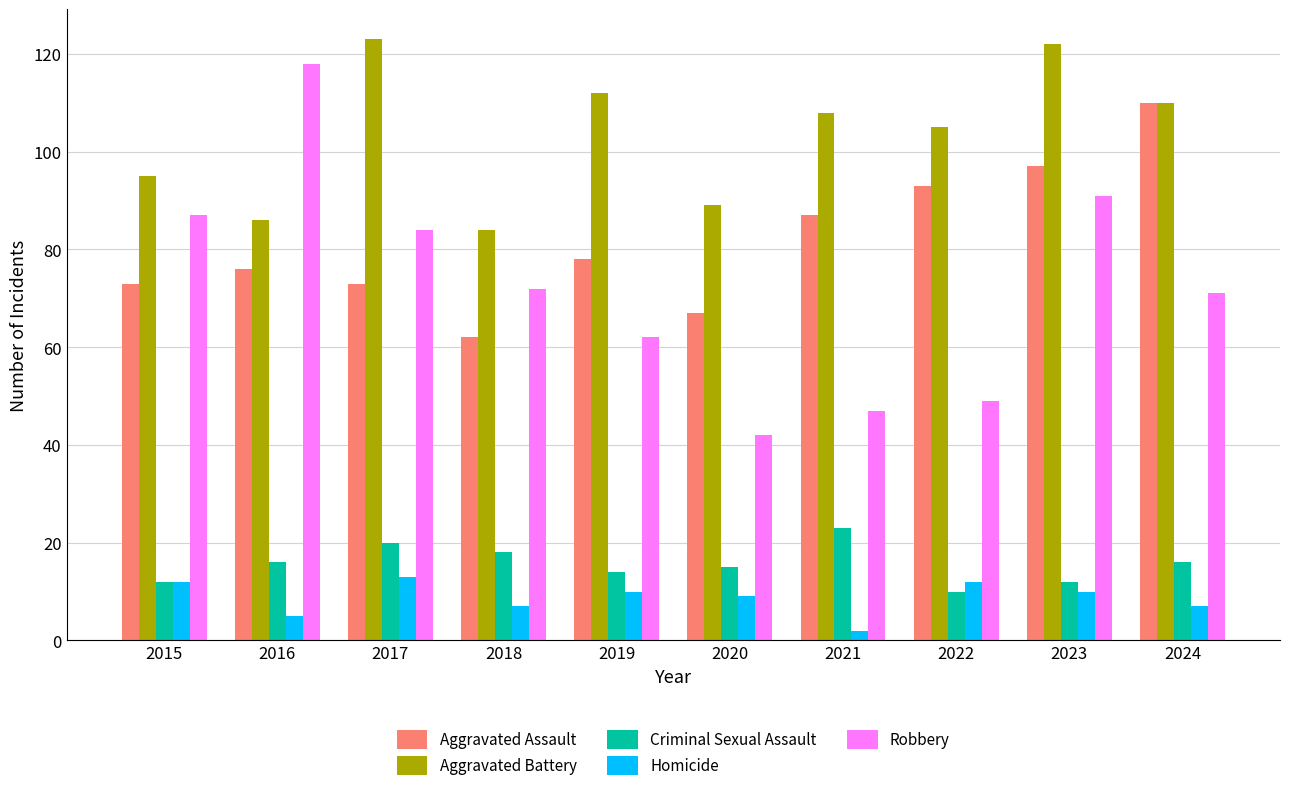

Is it true that Robbery equals 21 at 2018?

False